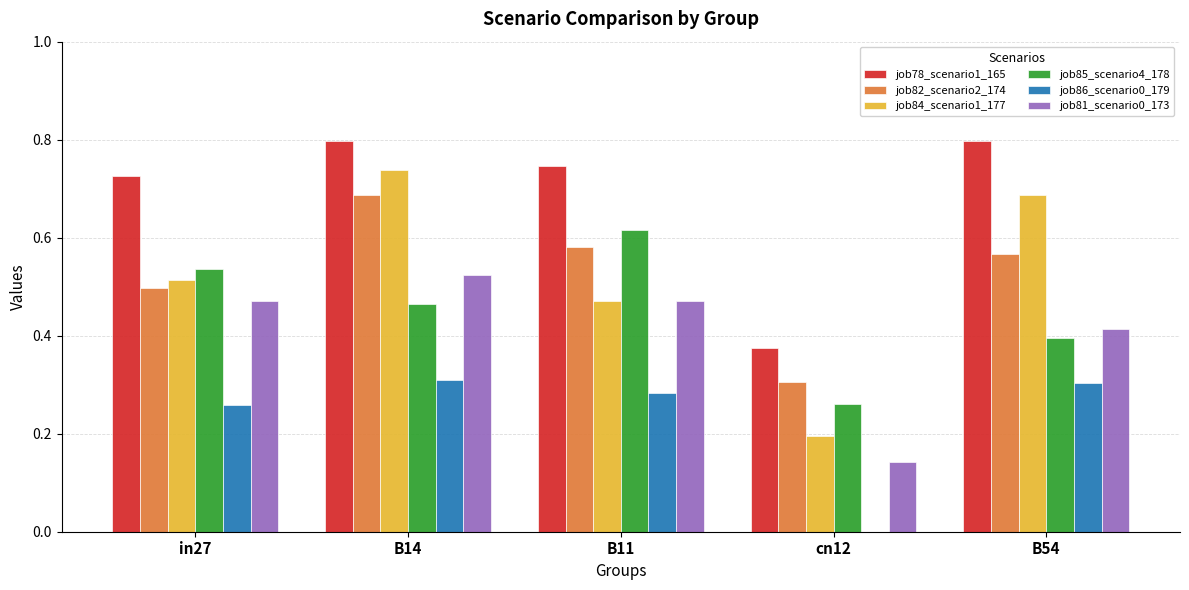

What is the sum of all job84_scenario1_177 values?

2.6